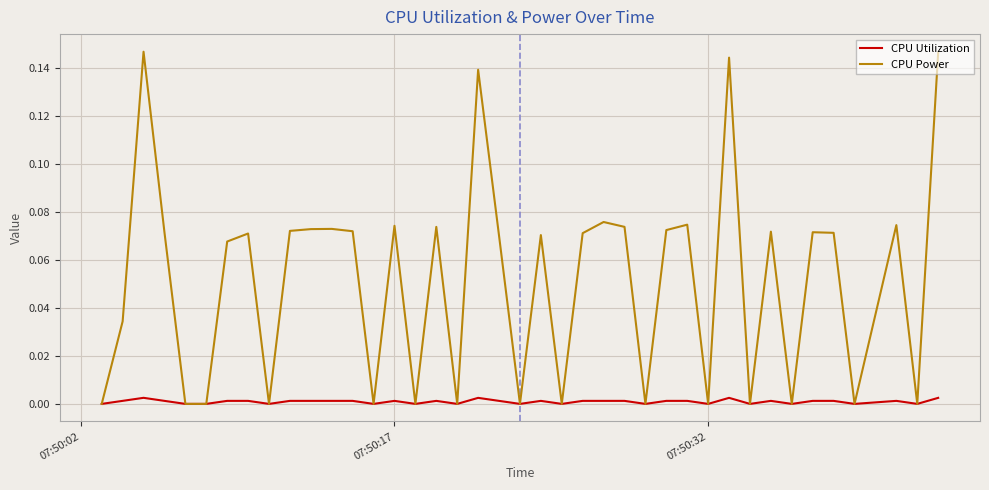

What is the sum of all CPU Power values?

2.1